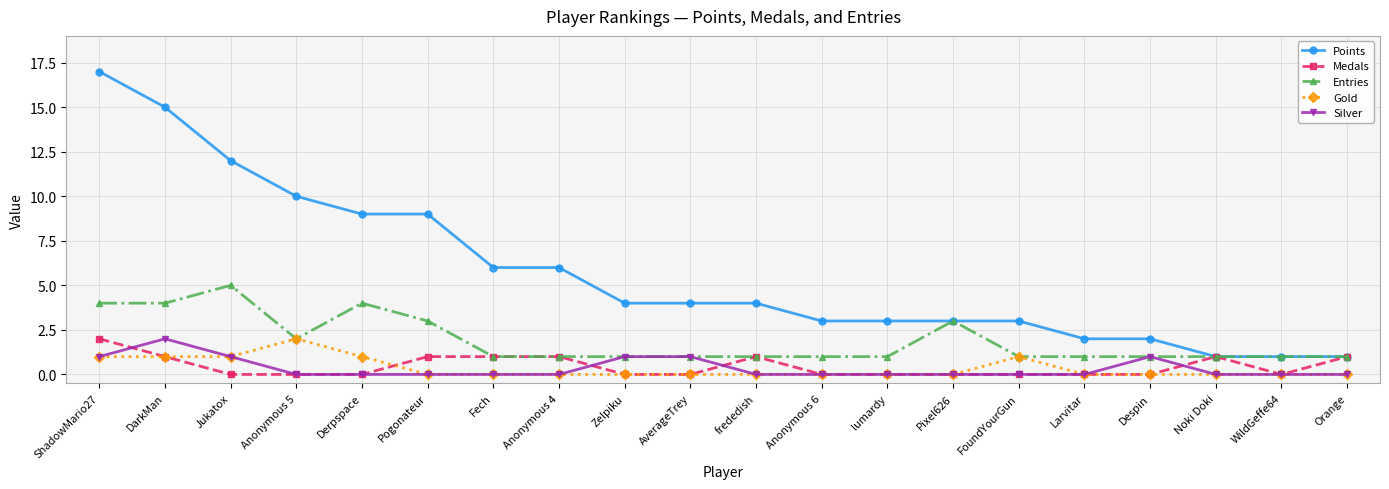

Which series has the largest range (max minus min)?

Points